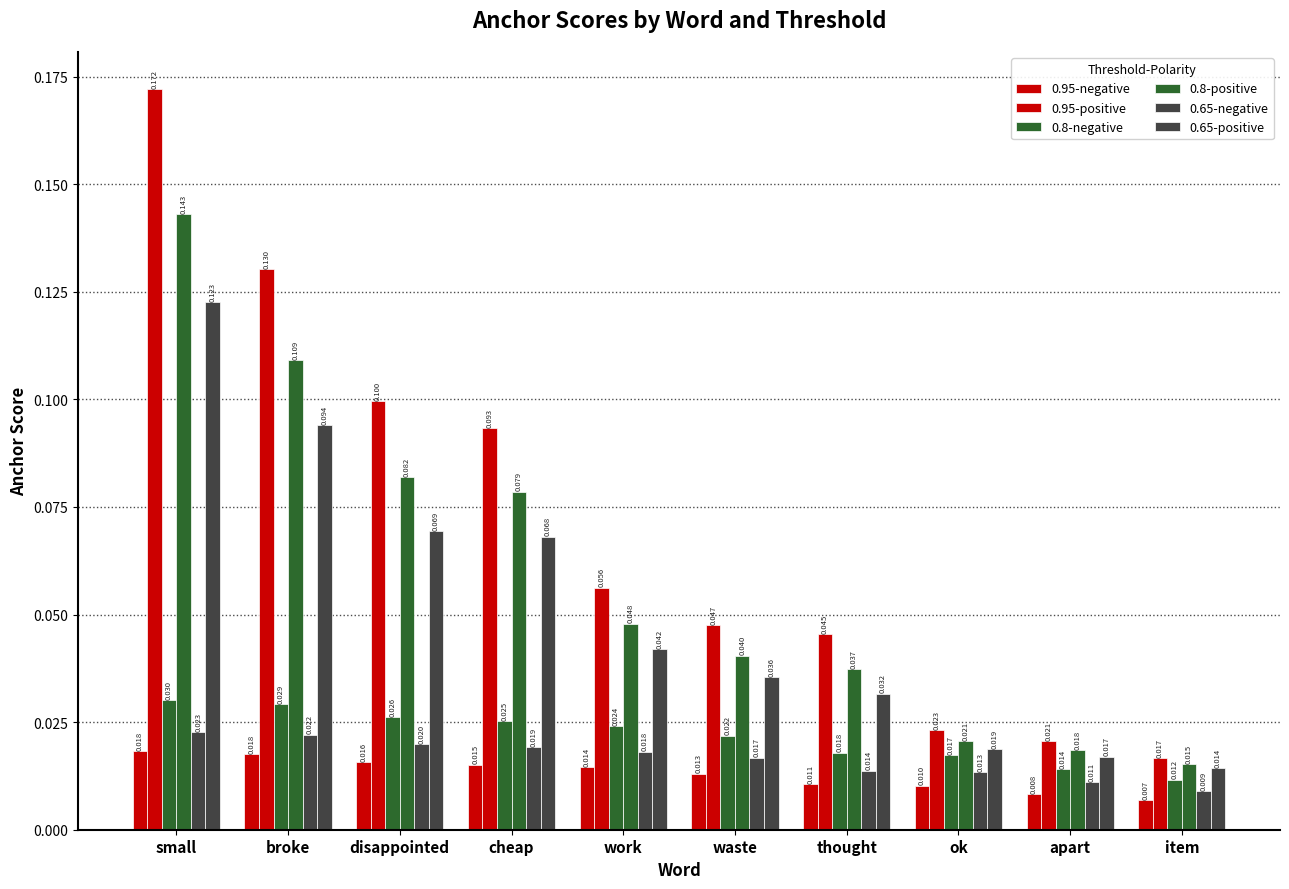

Reading right to left, extract all data points from this chart.

0.95-negative: item=0.0	apart=0.0	ok=0.0	thought=0.0	waste=0.0	work=0.0	cheap=0.0	disappointed=0.0	broke=0.0	small=0.0
0.95-positive: item=0.0	apart=0.0	ok=0.0	thought=0.0	waste=0.0	work=0.1	cheap=0.1	disappointed=0.1	broke=0.1	small=0.2
0.8-negative: item=0.0	apart=0.0	ok=0.0	thought=0.0	waste=0.0	work=0.0	cheap=0.0	disappointed=0.0	broke=0.0	small=0.0
0.8-positive: item=0.0	apart=0.0	ok=0.0	thought=0.0	waste=0.0	work=0.0	cheap=0.1	disappointed=0.1	broke=0.1	small=0.1
0.65-negative: item=0.0	apart=0.0	ok=0.0	thought=0.0	waste=0.0	work=0.0	cheap=0.0	disappointed=0.0	broke=0.0	small=0.0
0.65-positive: item=0.0	apart=0.0	ok=0.0	thought=0.0	waste=0.0	work=0.0	cheap=0.1	disappointed=0.1	broke=0.1	small=0.1